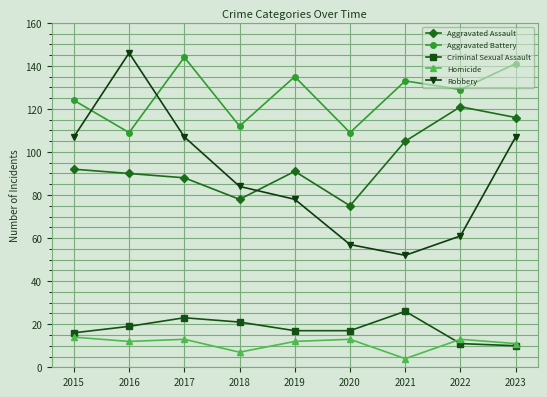

True or false: Aggravated Battery and Criminal Sexual Assault cross at least once.

False